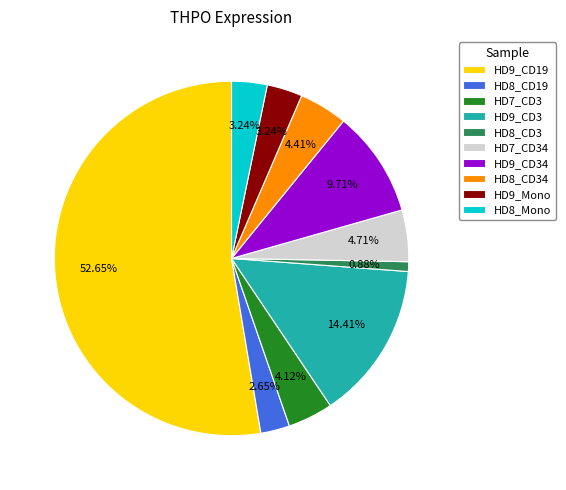

To the nearest percent, what is the combined percentage of HD7_CD34 and HD8_CD19?

7%